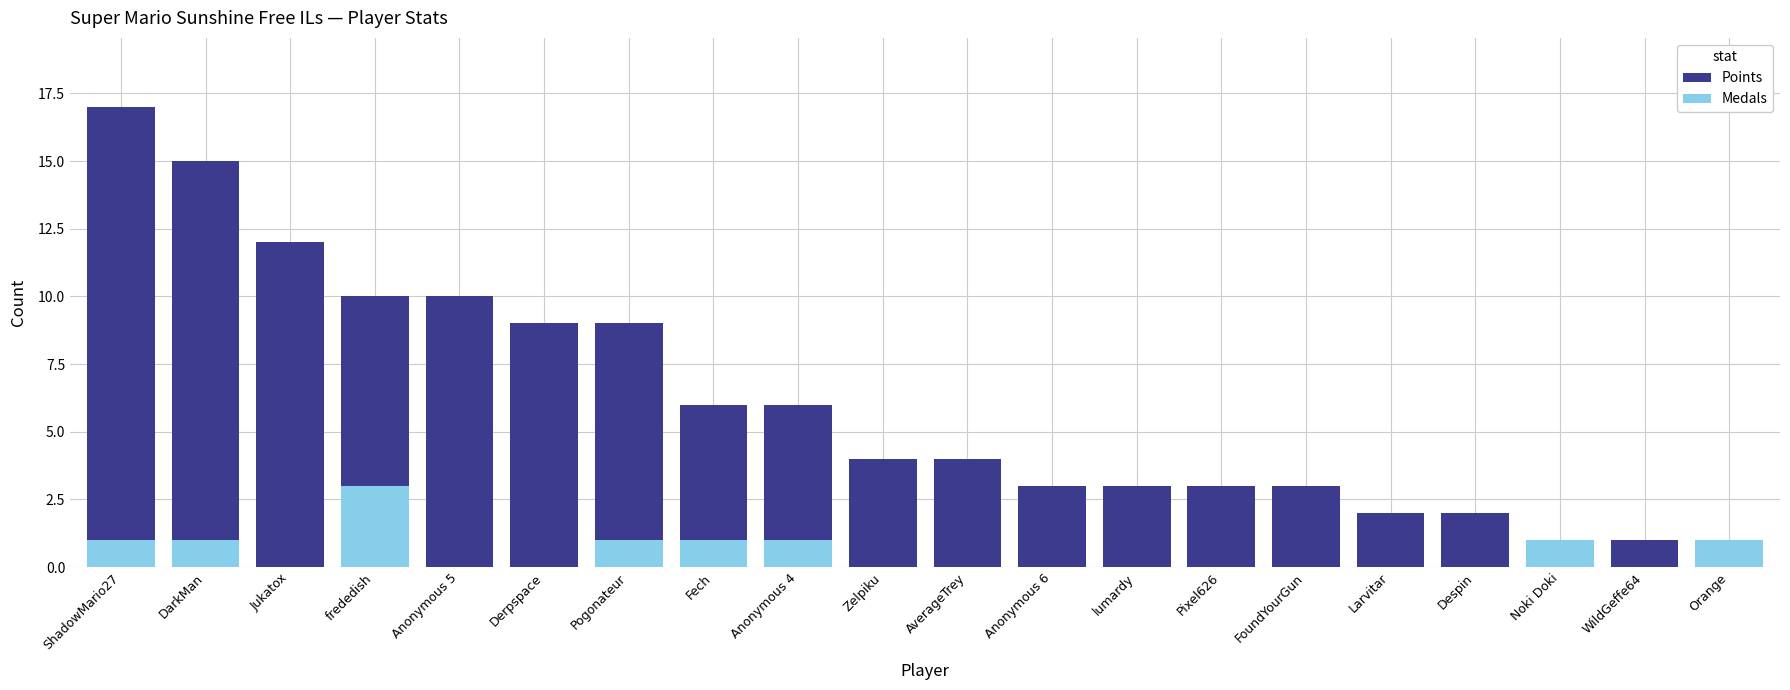

Reading right to left, what are all the values shown in this chart?

Points: Orange=1	WildGeffe64=1	Noki Doki=1	Despin=2	Larvitar=2	FoundYourGun=3	Pixel626=3	lumardy=3	Anonymous 6=3	AverageTrey=4	Zelpiku=4	Anonymous 4=6	Fech=6	Pogonateur=9	Derpspace=9	Anonymous 5=10	frededish=10	Jukatox=12	DarkMan=15	ShadowMario27=17
Medals: Orange=1	WildGeffe64=0	Noki Doki=1	Despin=0	Larvitar=0	FoundYourGun=0	Pixel626=0	lumardy=0	Anonymous 6=0	AverageTrey=0	Zelpiku=0	Anonymous 4=1	Fech=1	Pogonateur=1	Derpspace=0	Anonymous 5=0	frededish=3	Jukatox=0	DarkMan=1	ShadowMario27=1